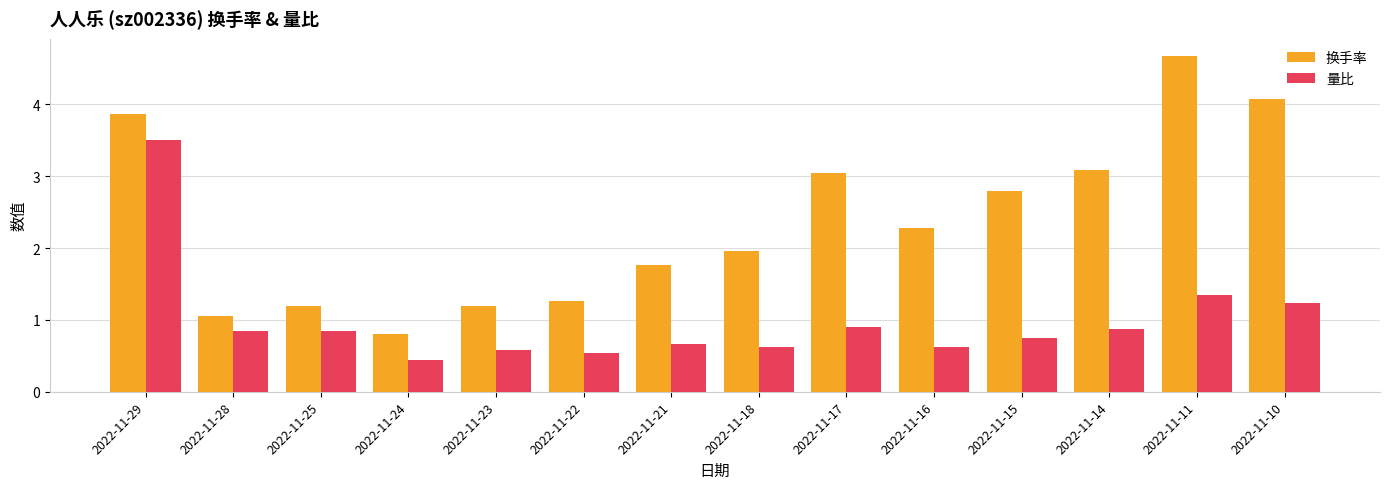

How many bars are there in each group?

2